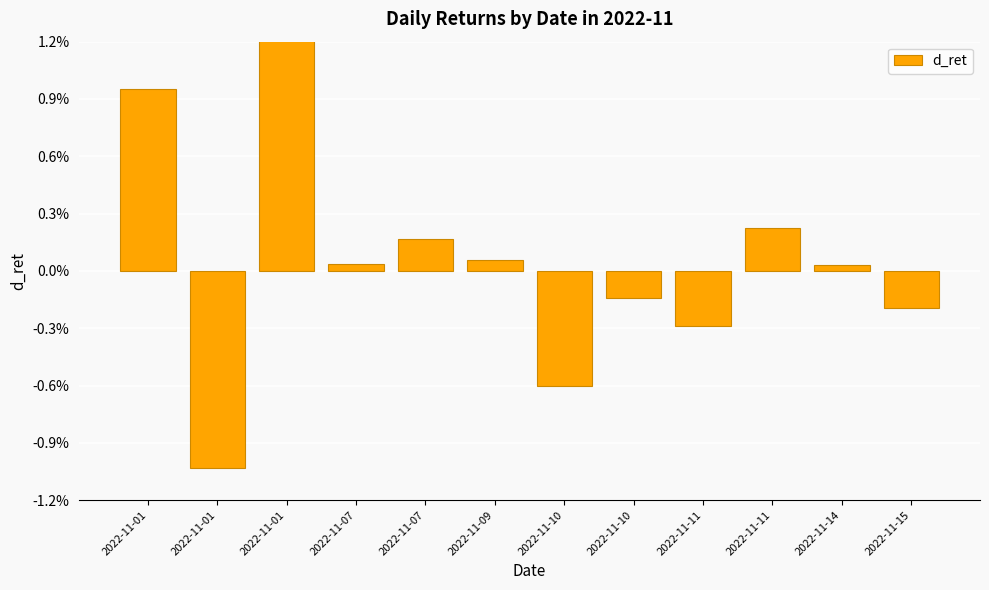

Where does the data first go above 0?

2022-11-01